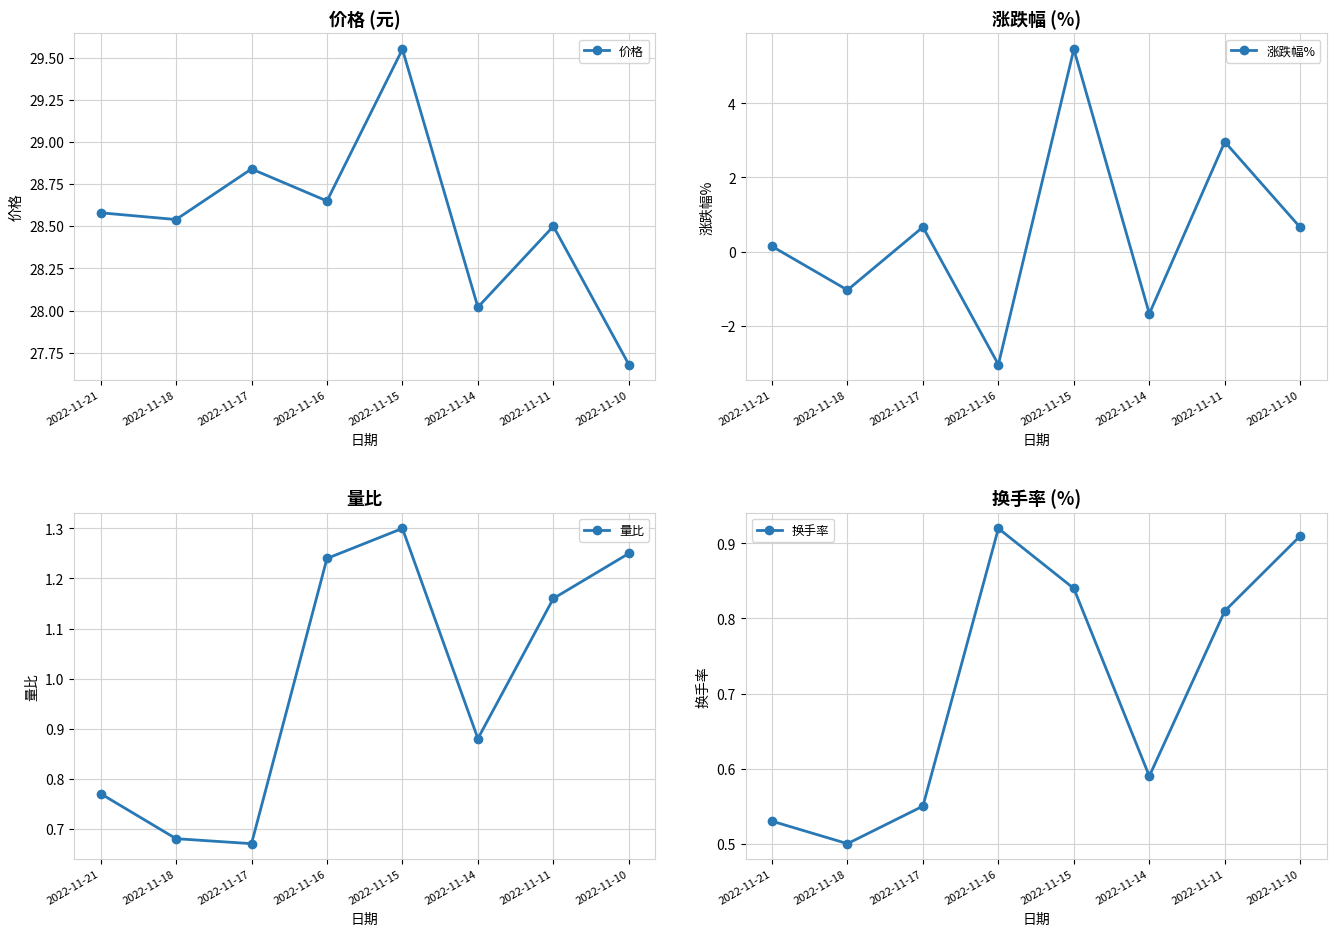

True or false: 涨跌幅% and 价格 cross at least once.

False